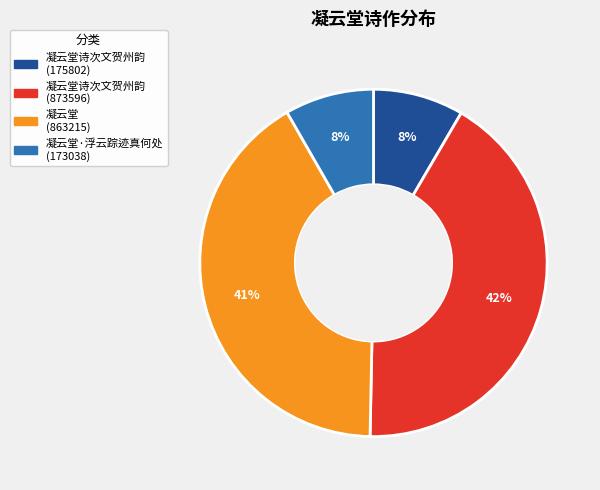

To the nearest percent, what is the difference between the largest and smallest slice percentages?

34%